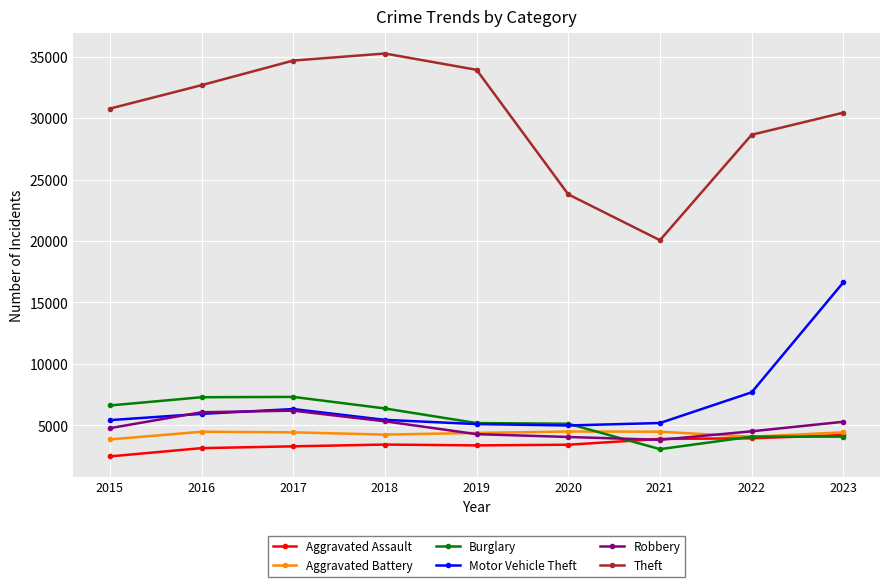

Between 2018 and 2021, which series saw the biggest shift?

Theft